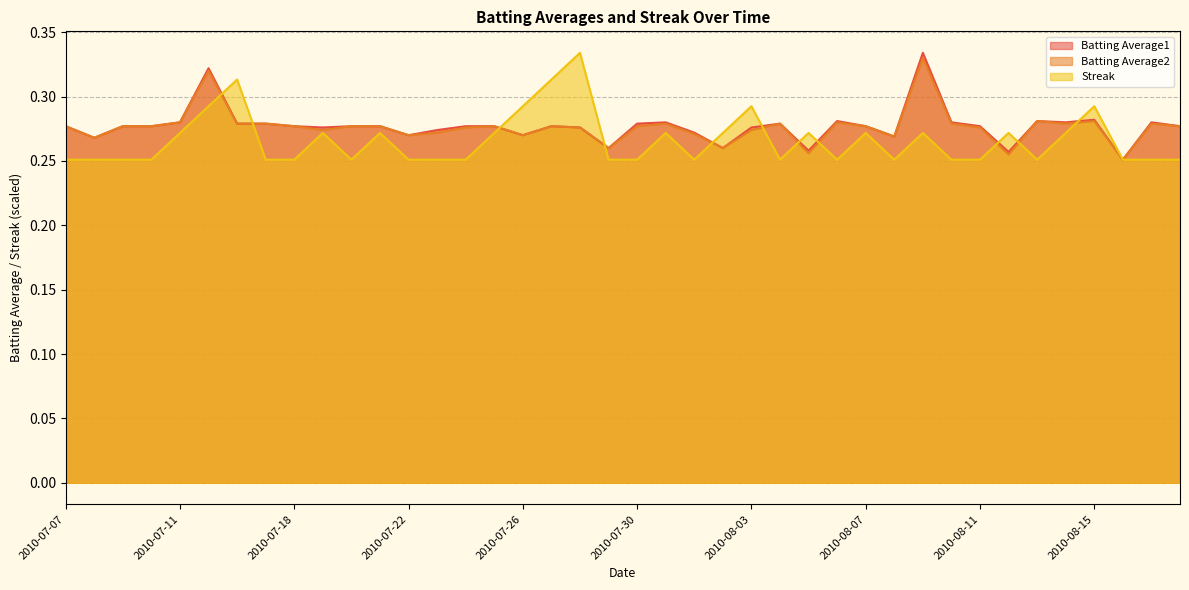

Which has a higher value, 2010-08-12 or 2010-08-02?

2010-08-02